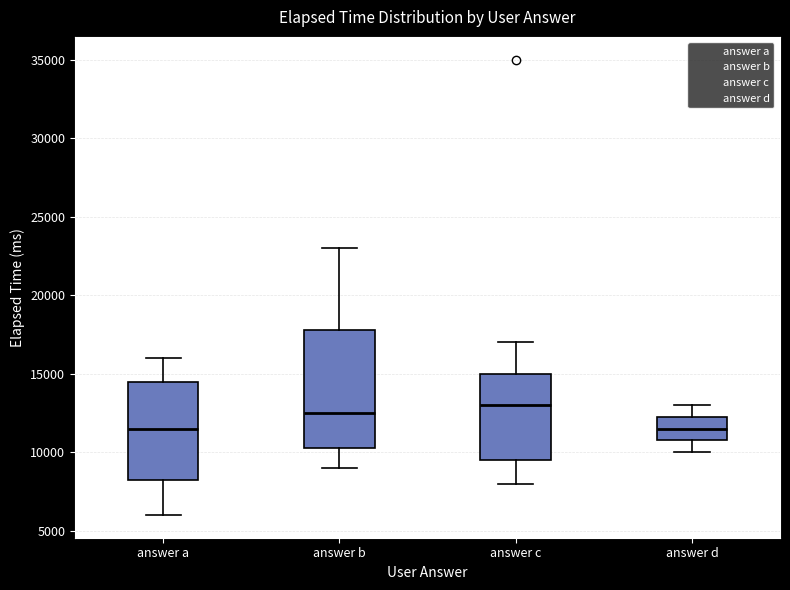

Reading left to right, read every box against the y-axis: the position of its median line, the range the box covers, and the ends of its whiskers. The values are not printed on the chart, so give them approximately, as read against the axis.

answer a: median 11500, box 8500 to 14500, whiskers 6000 to 16000
answer b: median 12500, box 10500 to 18000, whiskers 9000 to 23000
answer c: median 13000, box 9500 to 15000, whiskers 8000 to 17000
answer d: median 11500, box 11000 to 12500, whiskers 10000 to 13000